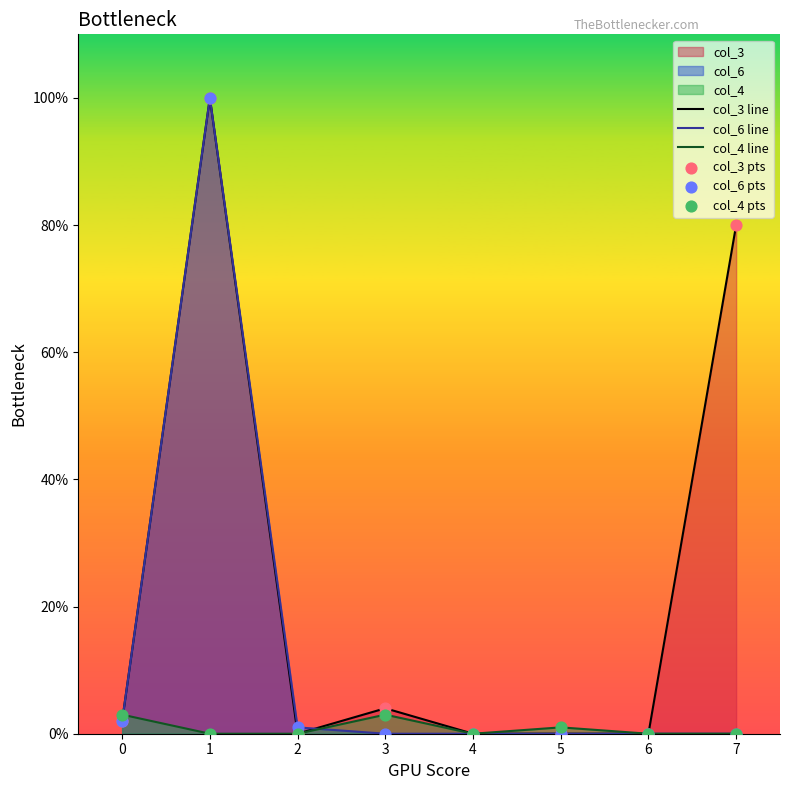

At how many categories does at least one series exceed 85?

1